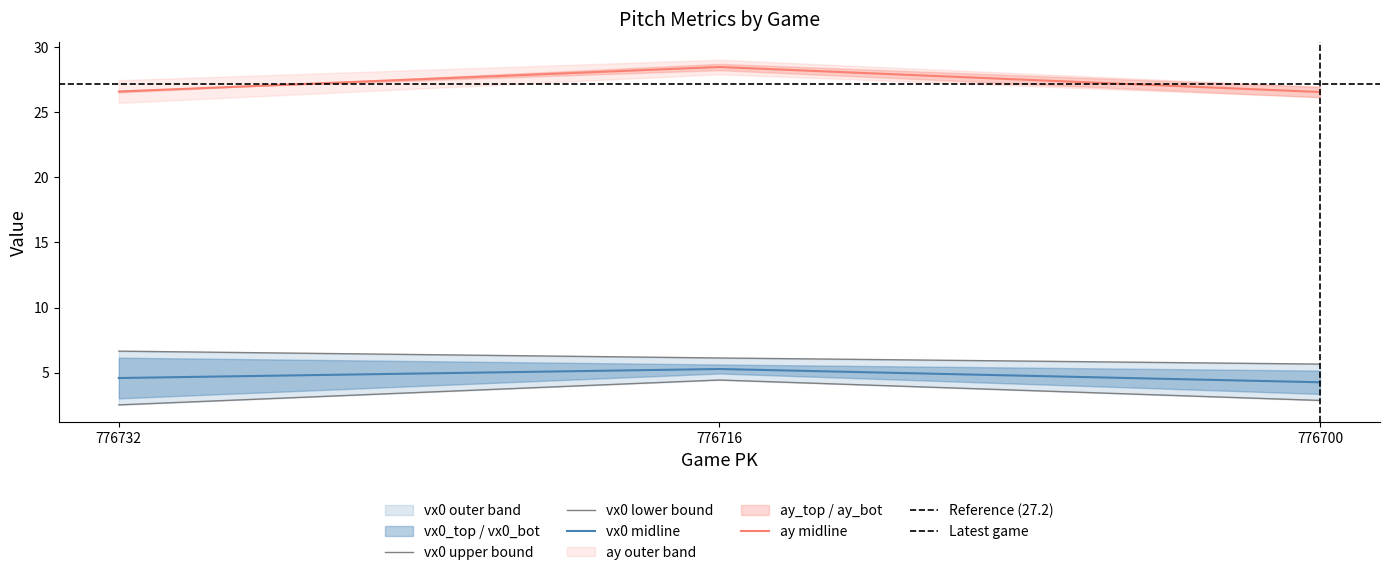

What is the difference between the ay_top values at 776716 and 776700?

1.0